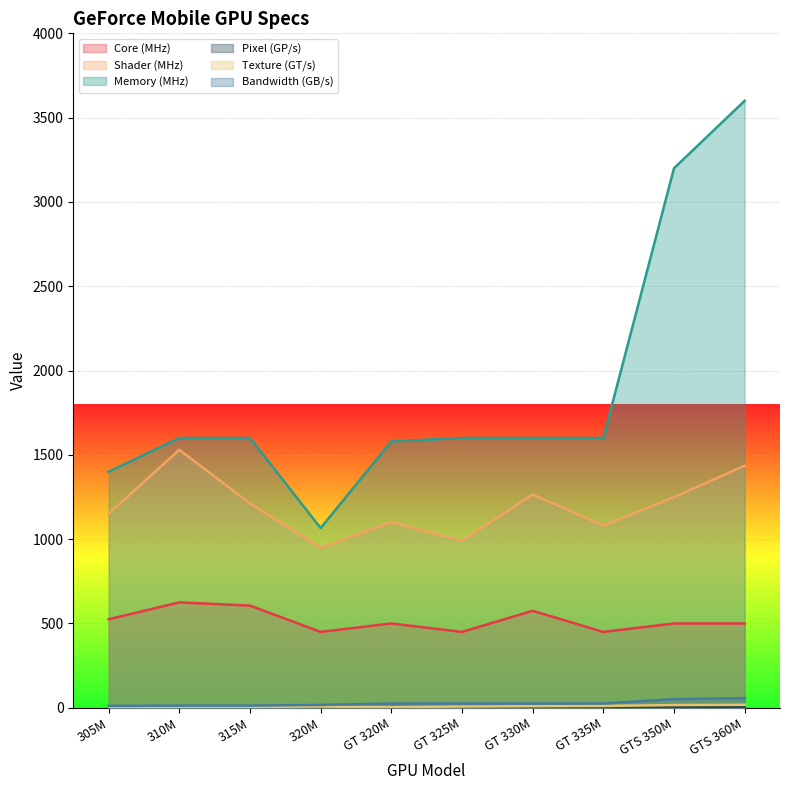

Which category has the highest value in the Shader (MHz) series?

310M